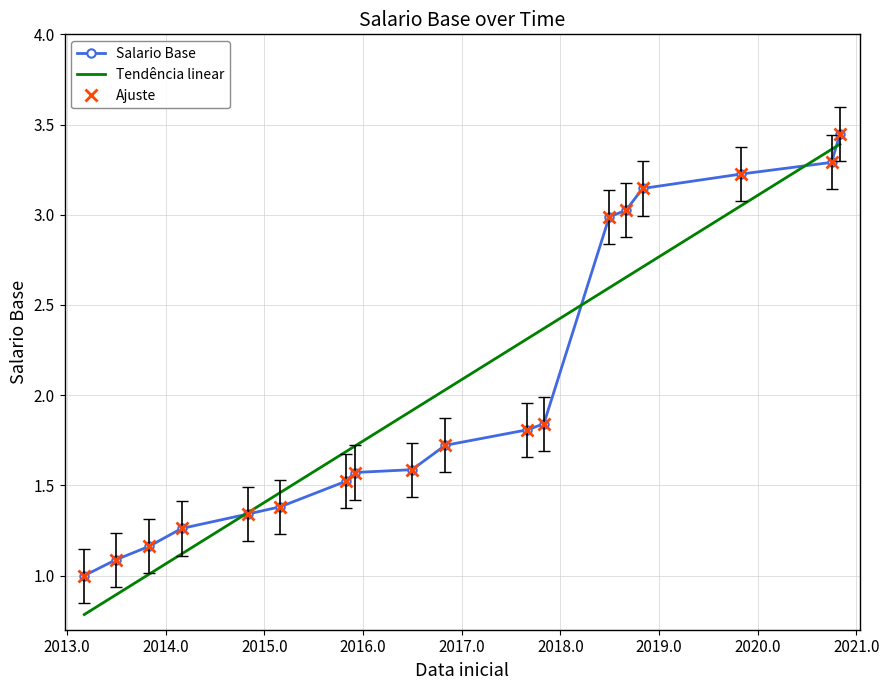

How many values exceed 1?

17